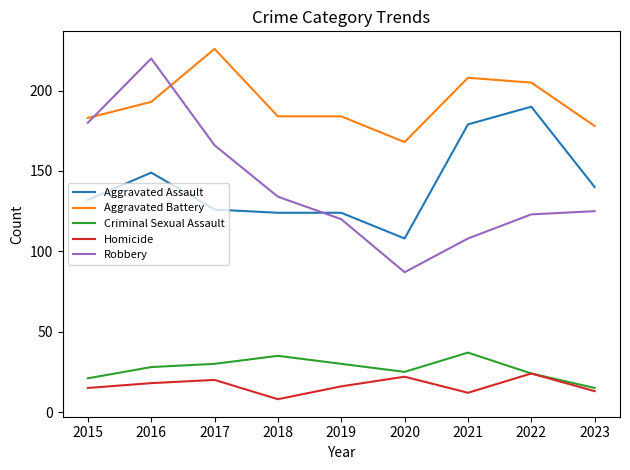

What is the maximum value shown in the chart?

226